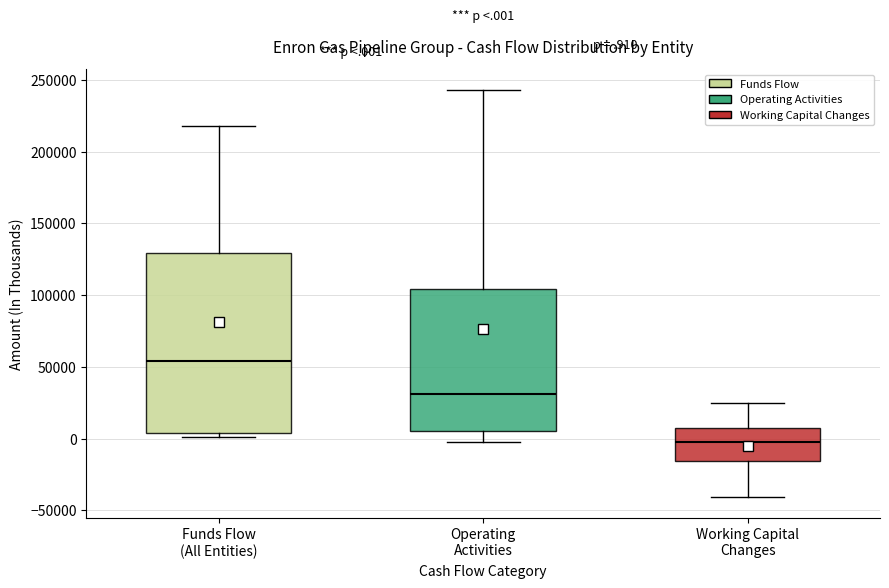

Reading left to right, transcribe this box plot: for each box, give where its median line is, the range the box spans, and where its two whiskers end, as read against the y-axis. The values are not printed on the chart, so give them approximately, as read against the axis.

Funds Flow (All Entities): median 55000, box 5000 to 130000, whiskers 0 to 220000
Operating Activities: median 30000, box 5000 to 105000, whiskers -5000 to 245000
Working Capital Changes: median -5000, box -15000 to 5000, whiskers -40000 to 25000